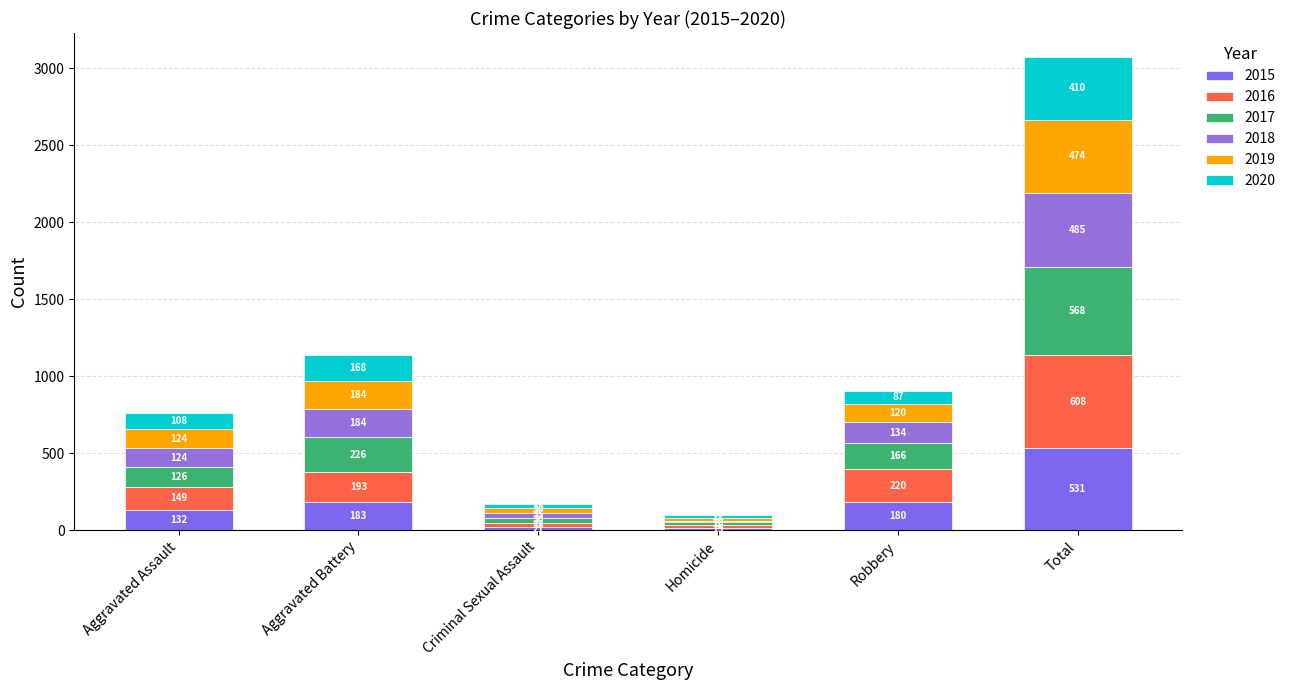

True or false: 2018 has a value of 134 at Robbery.

True